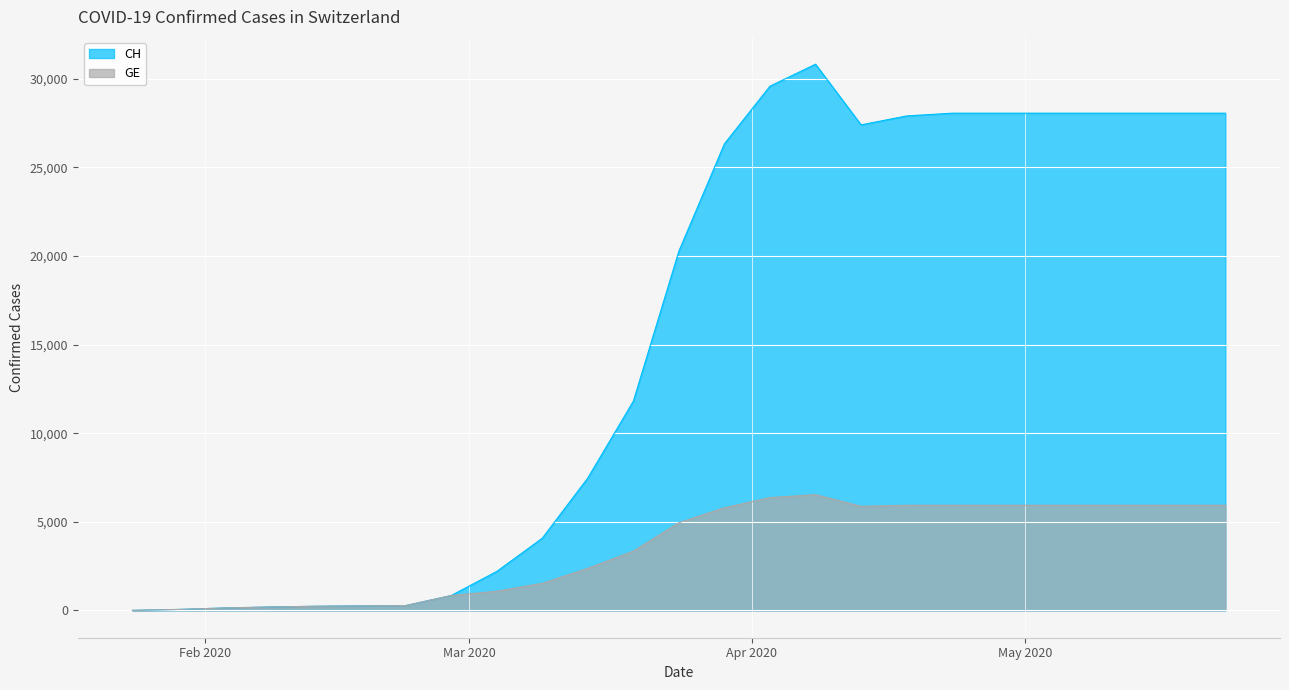

What is the sum of all CH values?

386328